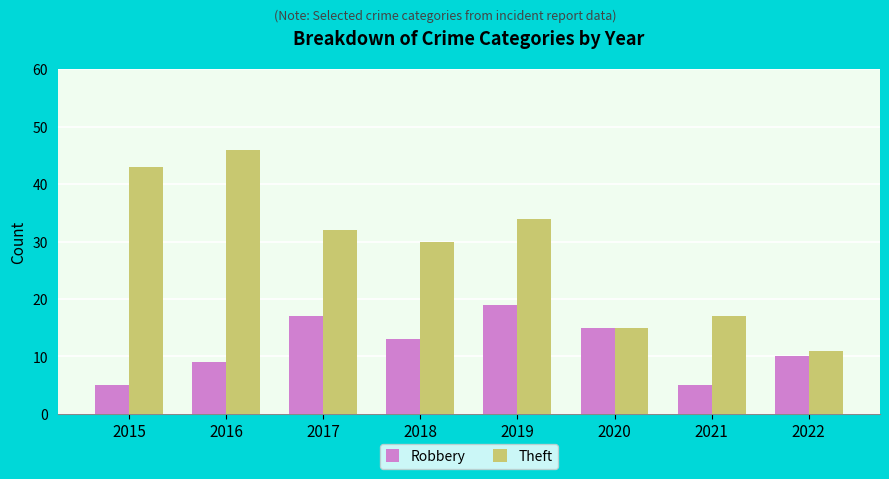

Where does the Robbery series first go above 13?

2017